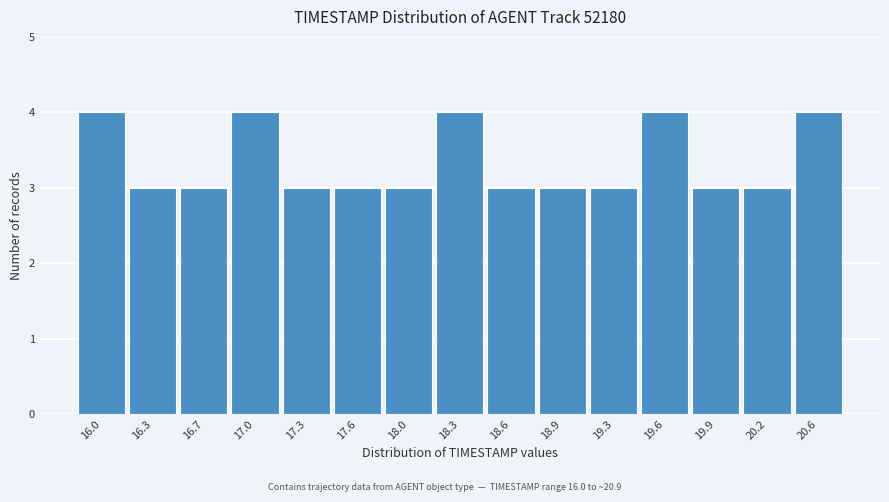

Reading left to right, what are all the values shown in this chart?

4	3	3	4	3	3	3	4	3	3	3	4	3	3	4